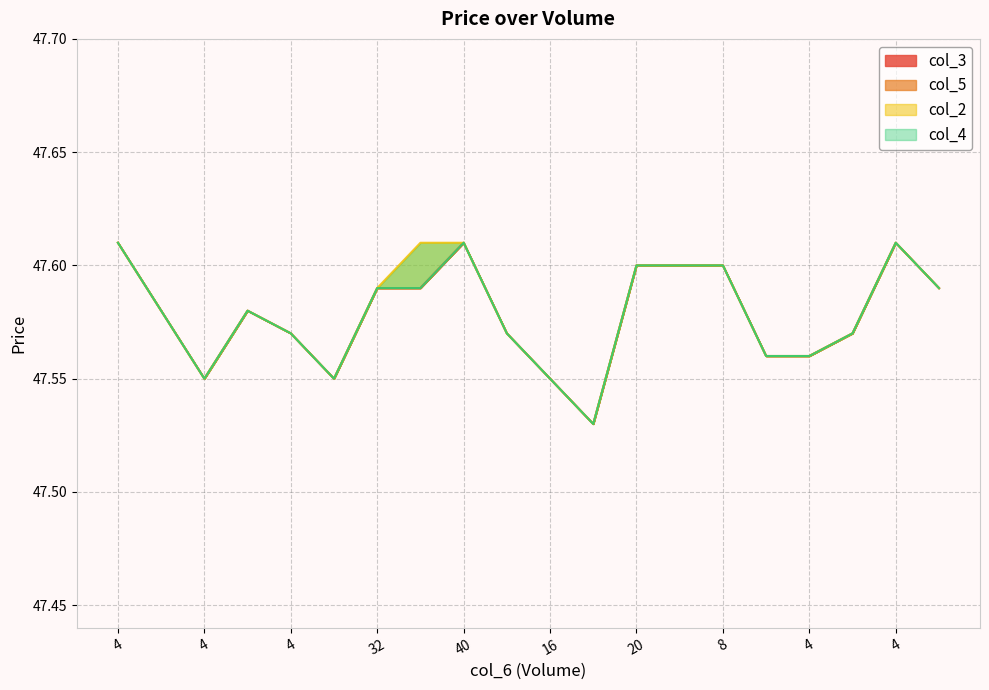

What is the sum of the col_3 values at 8 and 12?

95.1